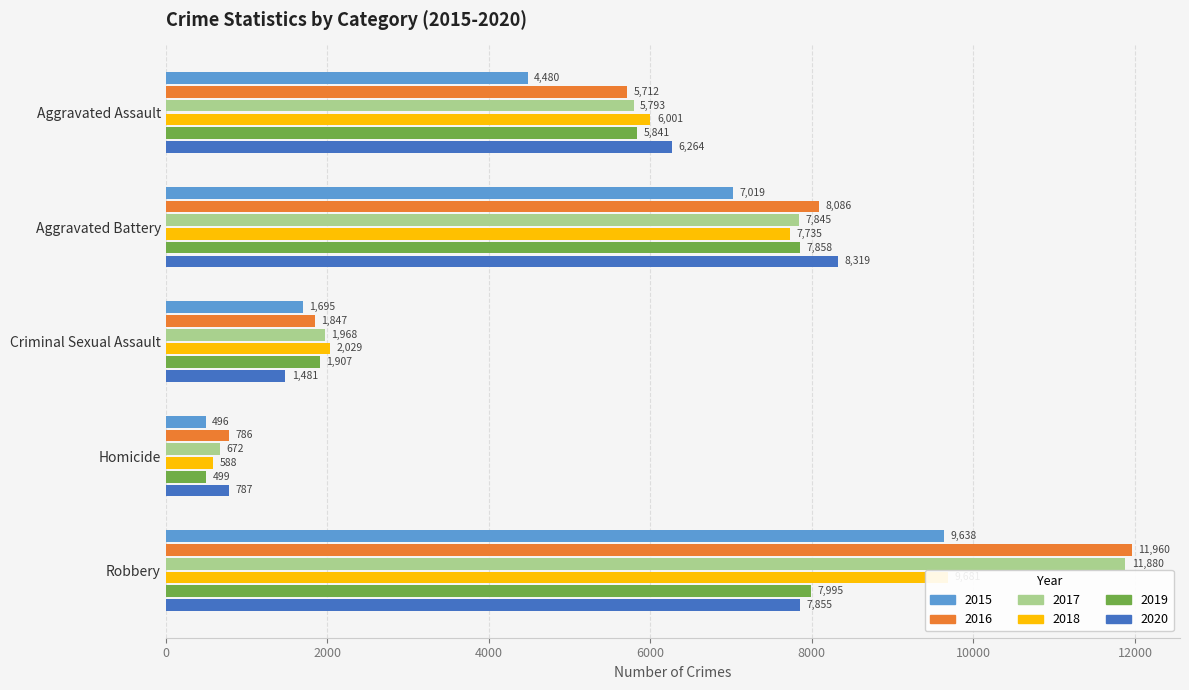

What is the difference between the maximum and minimum values in the 2019 series?

7496